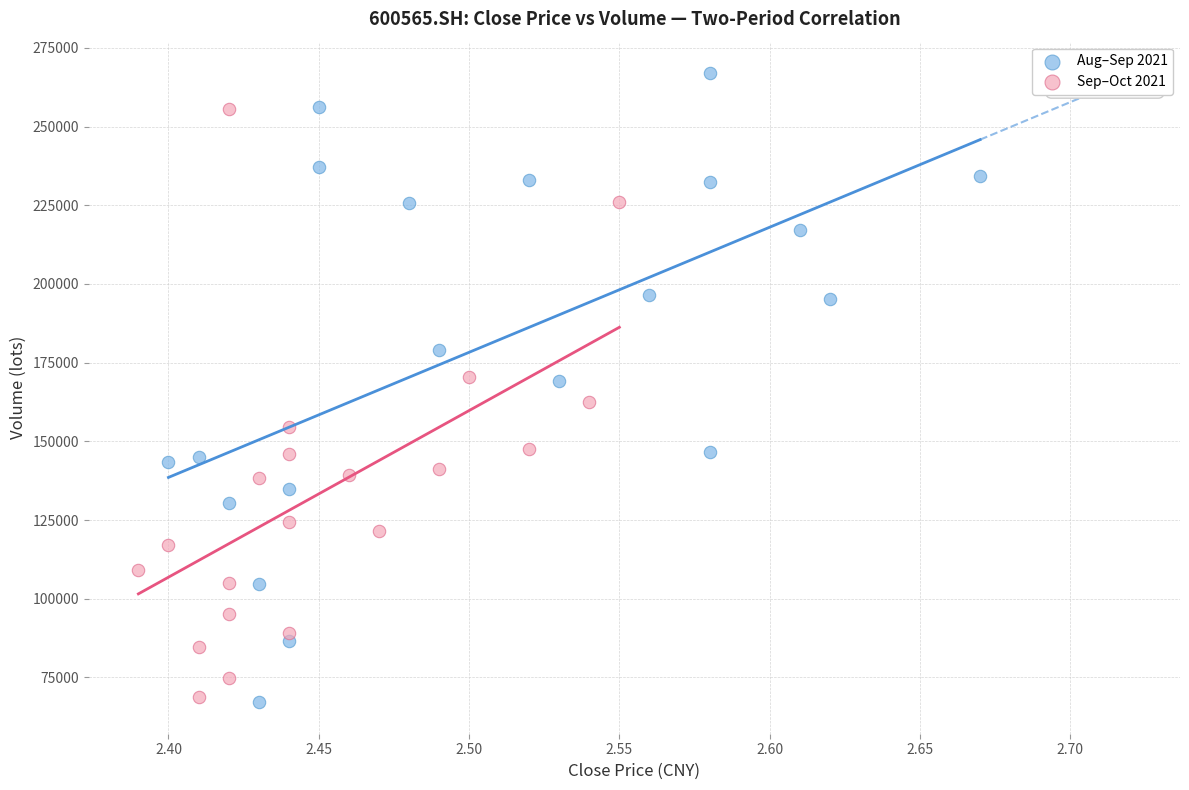

Which series reaches the maximum Y coordinate?

Aug–Sep 2021